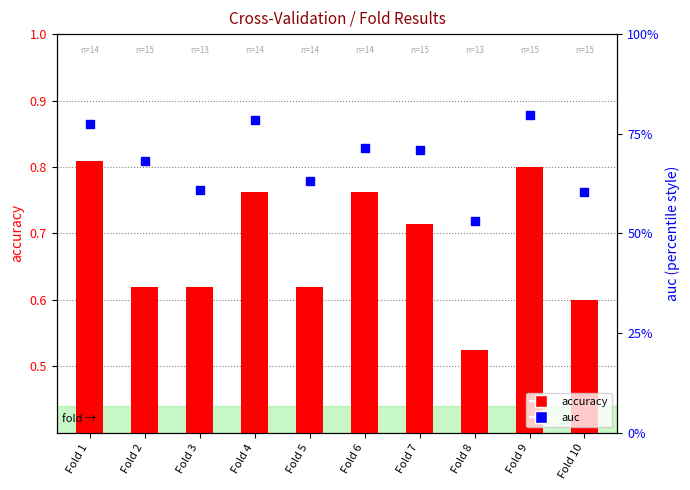

At which label does auc reach its peak?

Fold 9